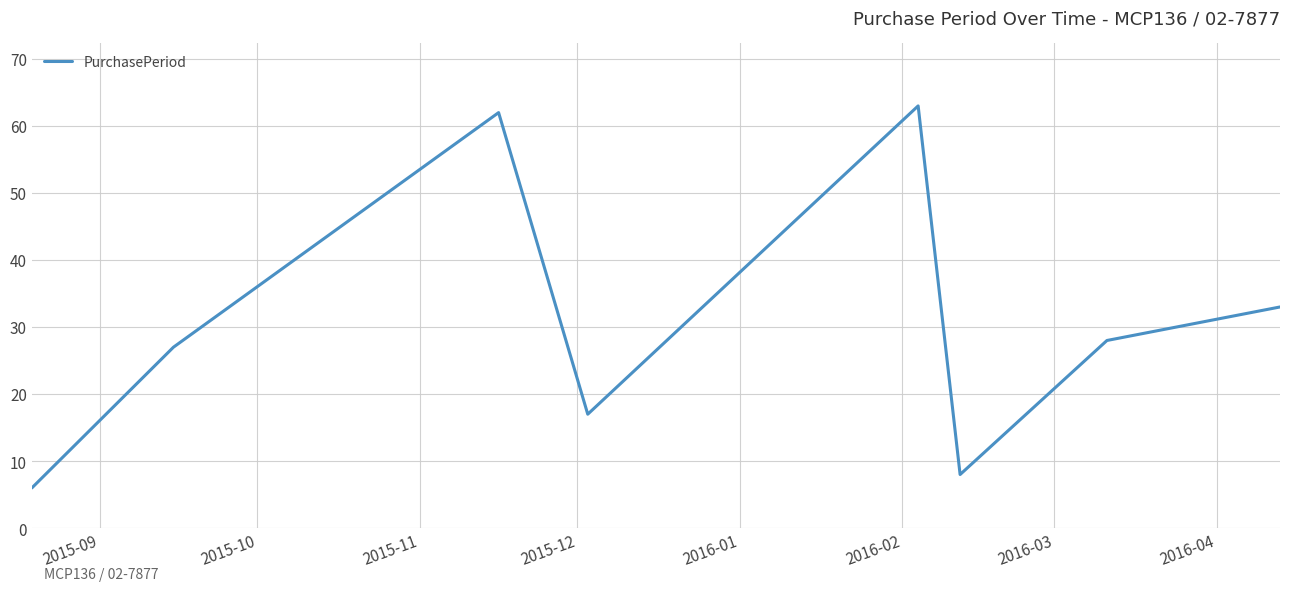

What is the smallest value displayed?

6